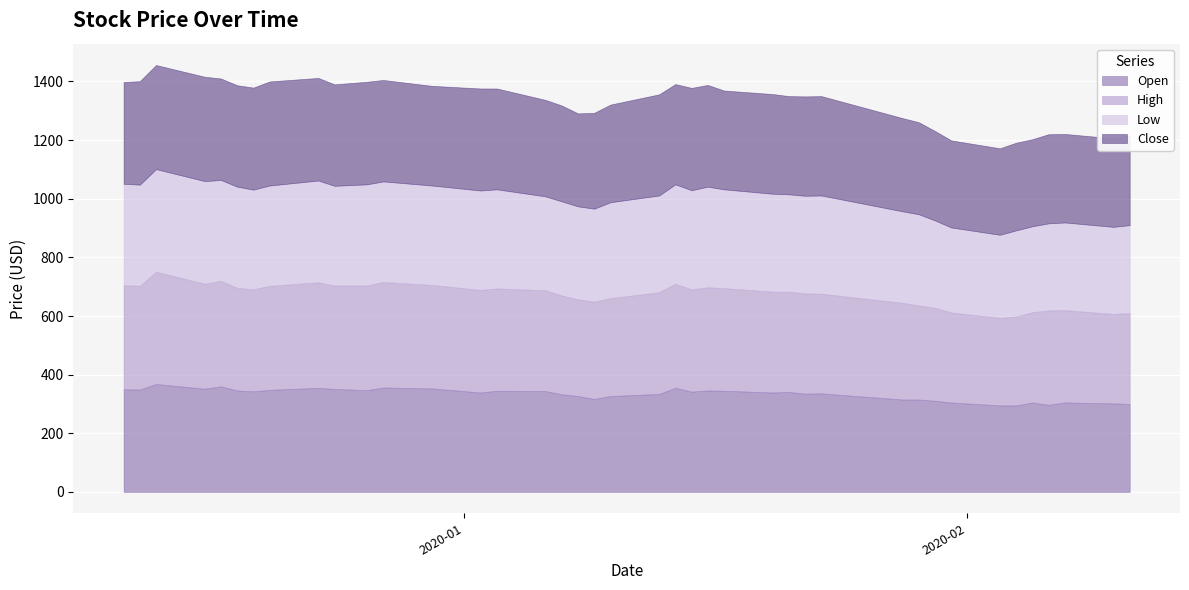

Does the chart display data point markers on the line(s)?

No